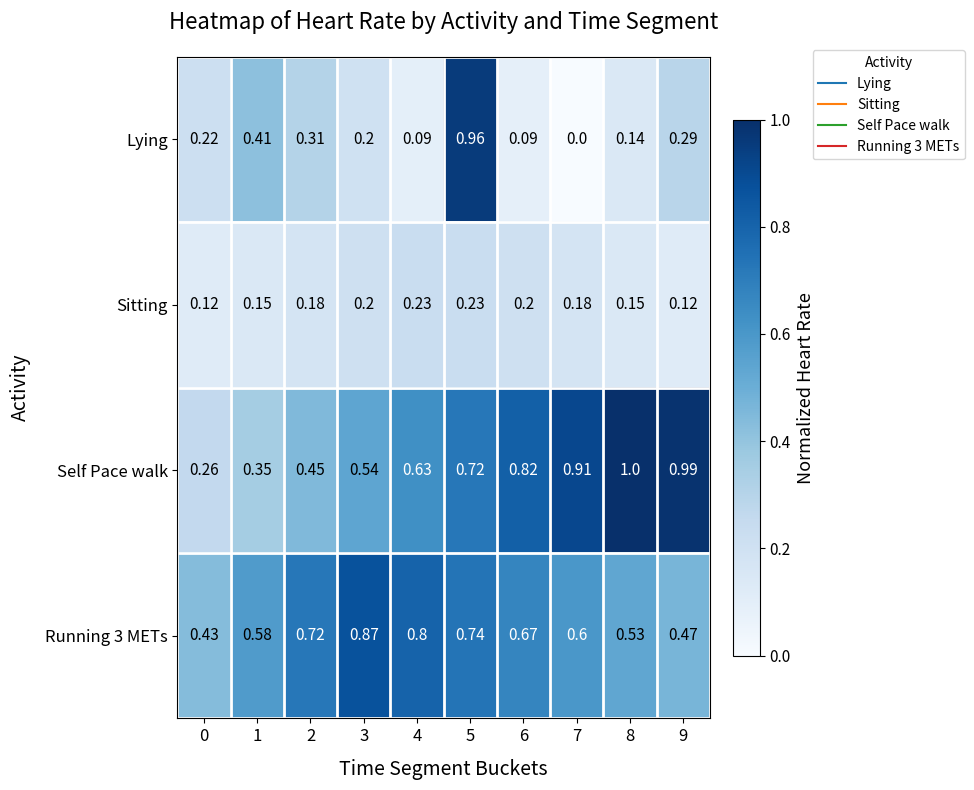

Which series has the widest spread of values?

Lying